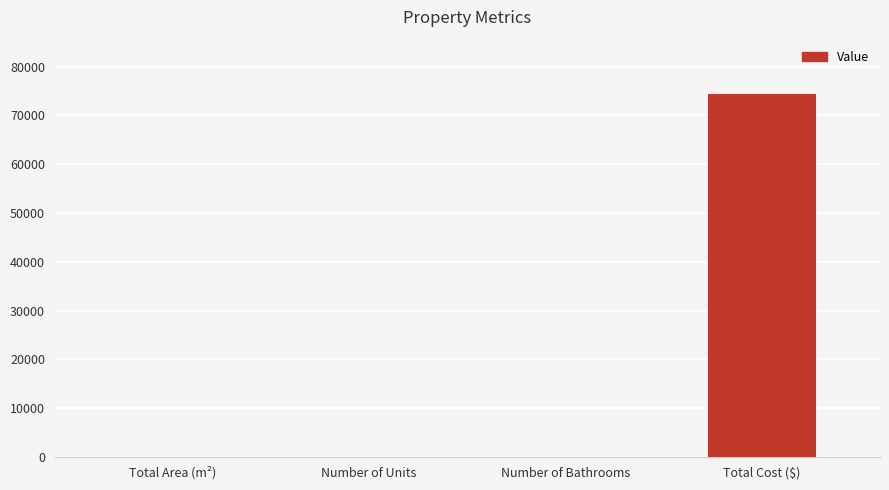

What is the sum of all values?

74402.6